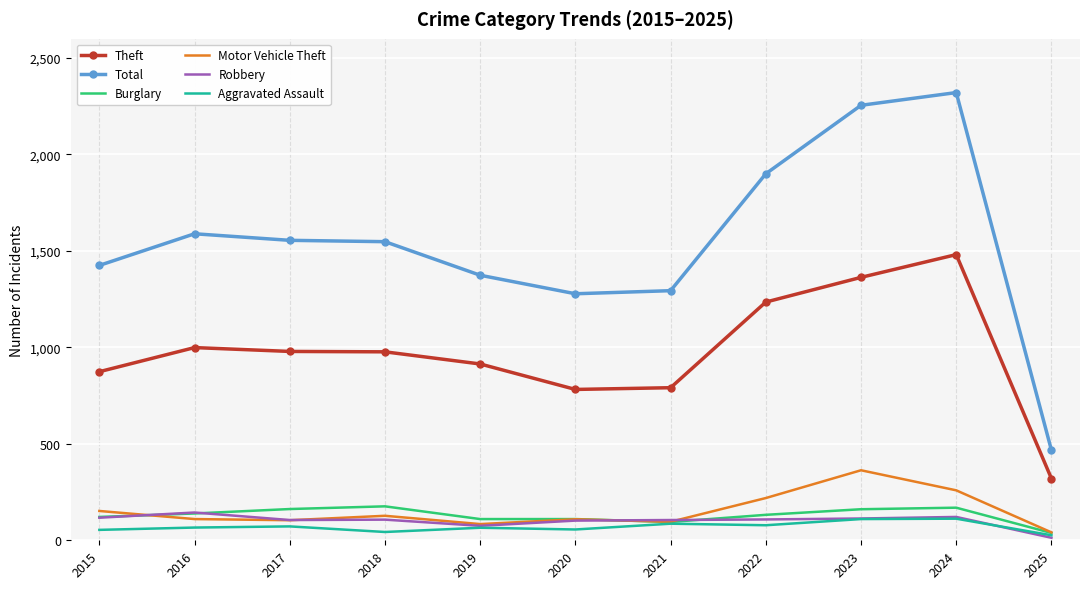

What is the smallest value displayed?

13